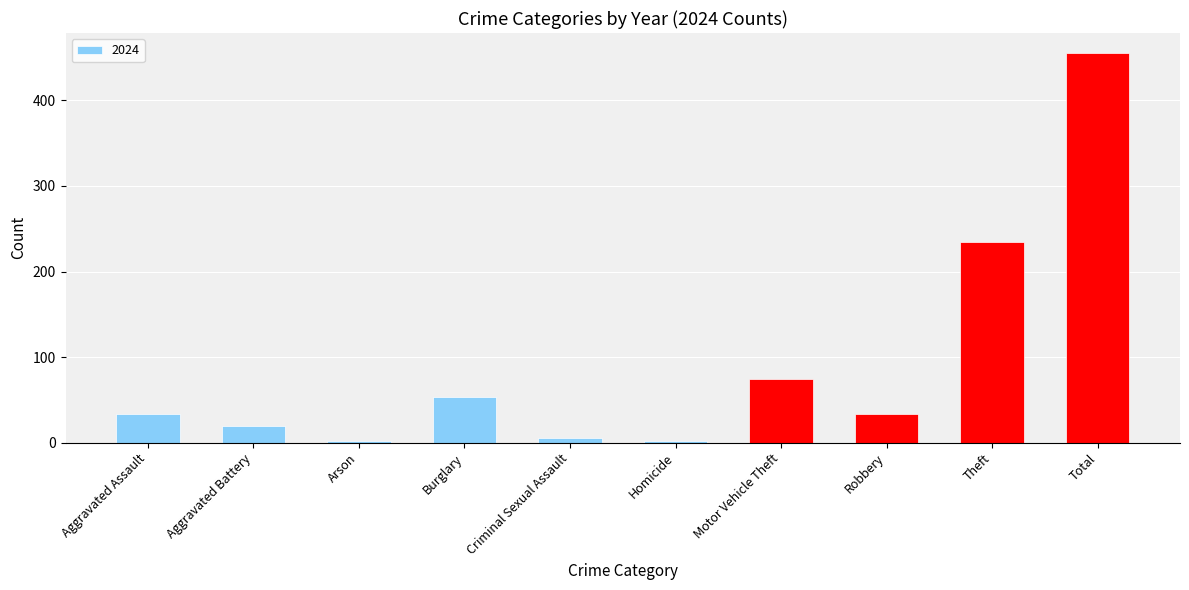

Which category has the highest value across all series?

Total